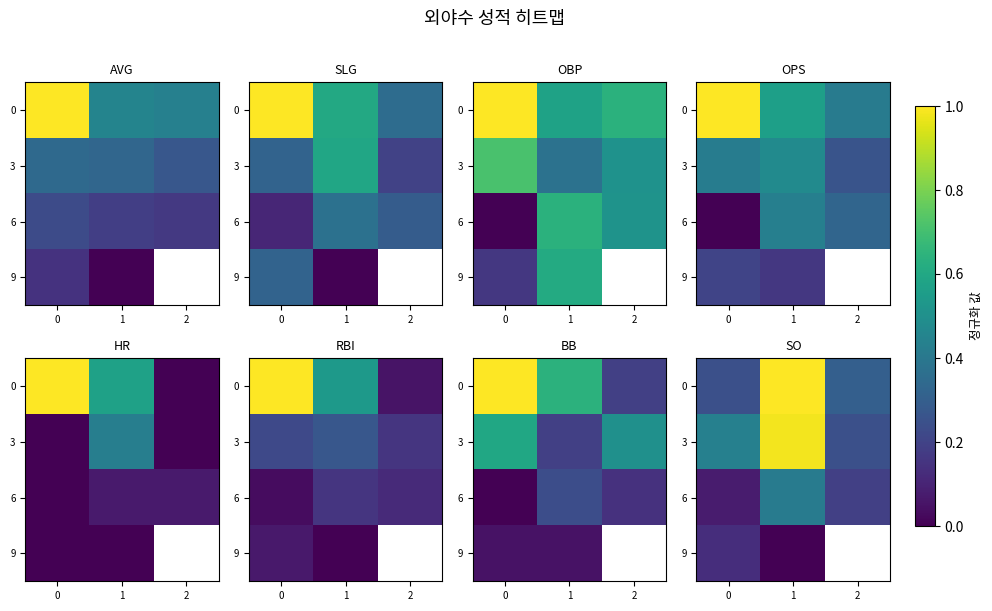

Is it true that 3 equals 0.7 at 0?

False